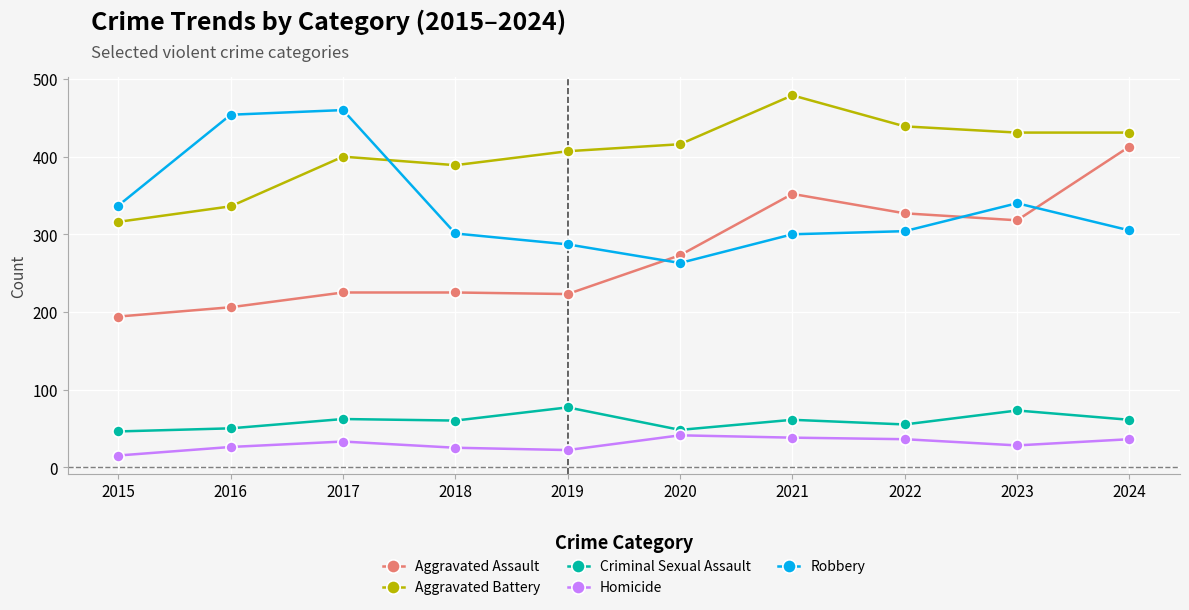

What is the average value of the Aggravated Assault series?

276